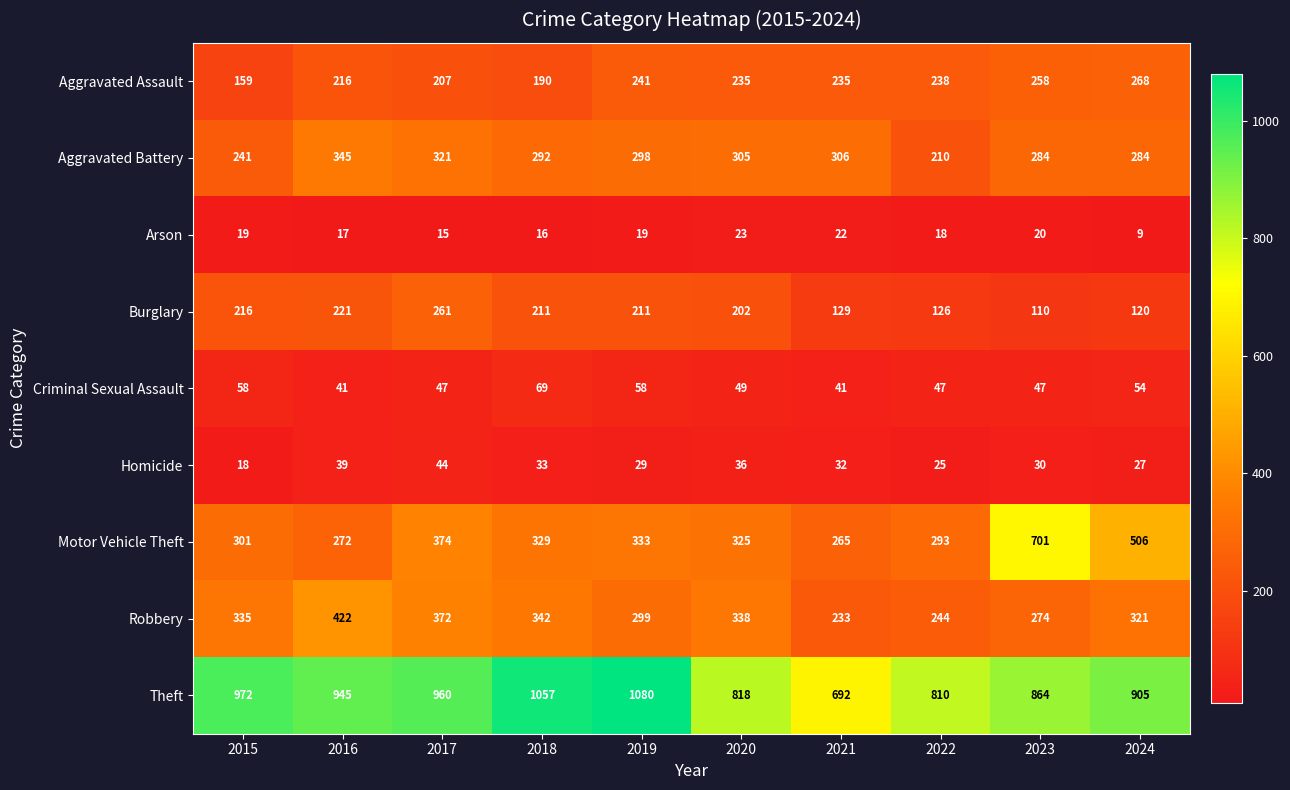

What is the difference between the highest and lowest values at 2016?

928